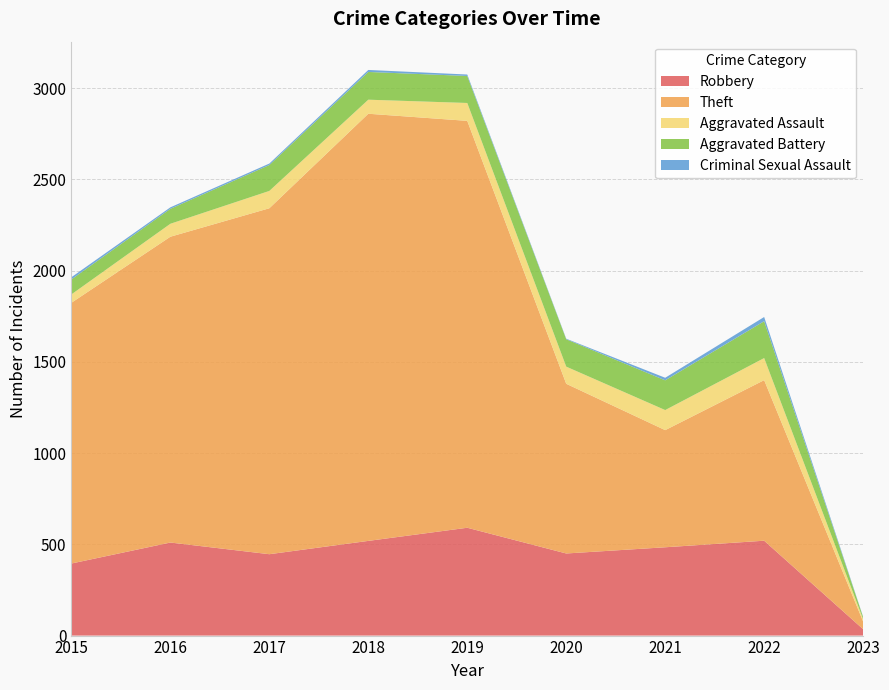

Reading right to left, what are all the values shown in this chart?

Robbery: 2023=35	2022=520	2021=484	2020=450	2019=591	2018=519	2017=446	2016=510	2015=395
Theft: 2023=42	2022=880	2021=642	2020=930	2019=2230	2018=2341	2017=1896	2016=1676	2015=1429
Aggravated Assault: 2023=13	2022=121	2021=110	2020=94	2019=98	2018=77	2017=95	2016=71	2015=46
Aggravated Battery: 2023=11	2022=202	2021=163	2020=150	2019=148	2018=152	2017=142	2016=82	2015=82
Criminal Sexual Assault: 2023=2	2022=23	2021=14	2020=3	2019=8	2018=11	2017=8	2016=8	2015=12